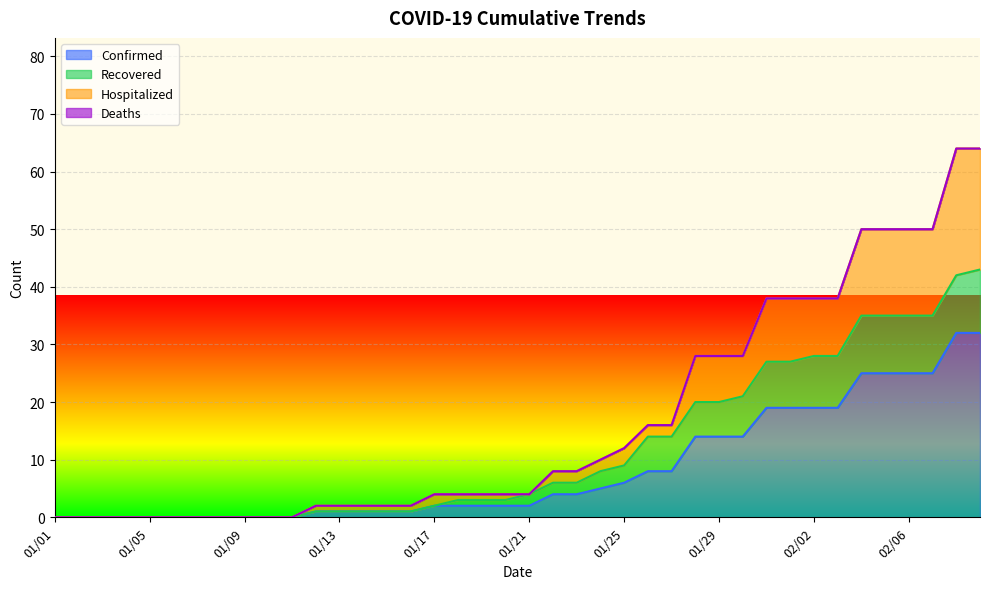

True or false: Recovered and Hospitalized cross at least once.

False